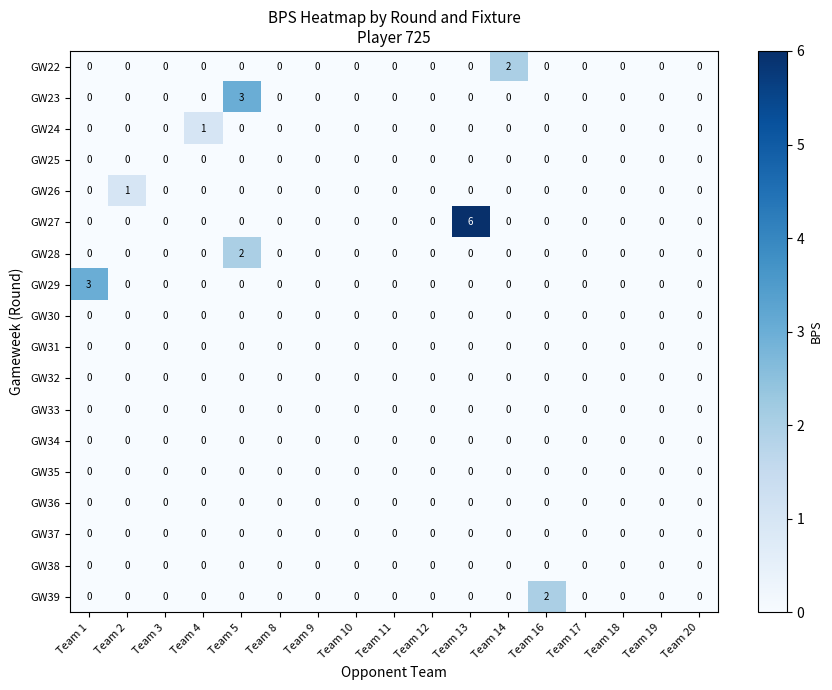

The value of GW24 at Team 1 is 1. True or false?

False